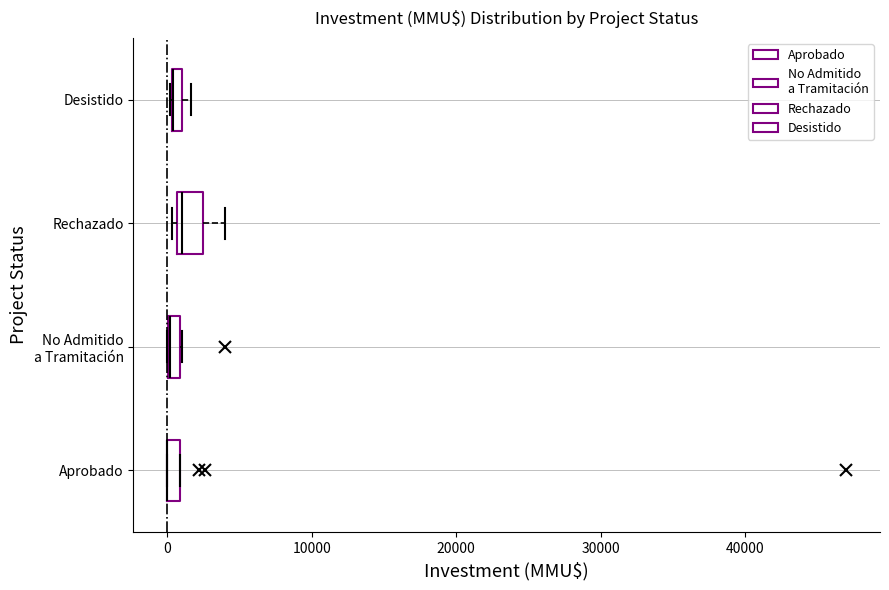

Comparing the boxes themselves (not the whiskers), which one is the widest?

Rechazado